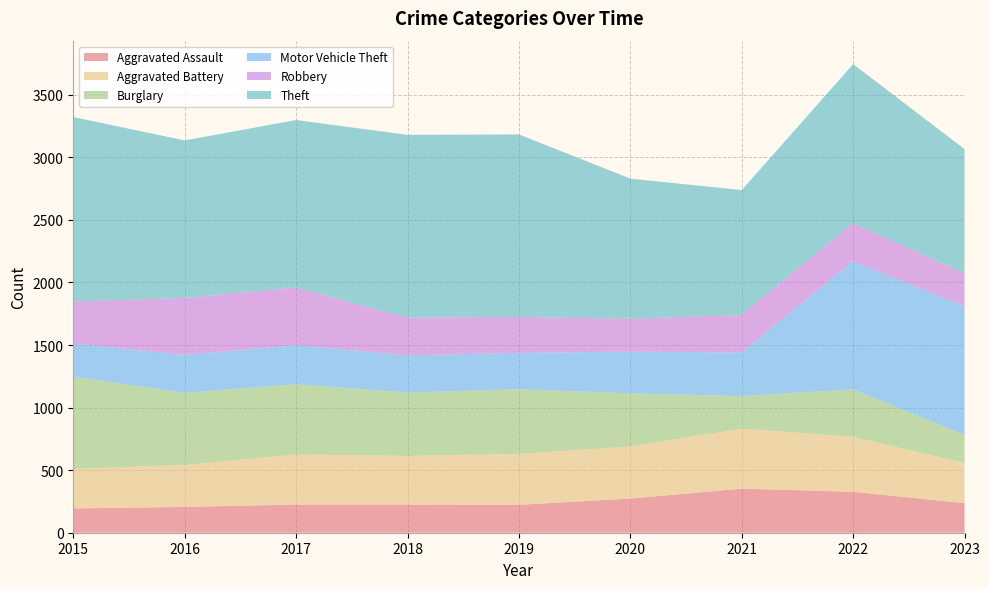

Reading left to right, extract all data points from this chart.

Aggravated Assault: 2015=194	2016=206	2017=225	2018=225	2019=223	2020=273	2021=352	2022=327	2023=236
Aggravated Battery: 2015=316	2016=336	2017=400	2018=389	2019=407	2020=416	2021=479	2022=439	2023=322
Burglary: 2015=738	2016=576	2017=562	2018=506	2019=517	2020=425	2021=261	2022=380	2023=225
Motor Vehicle Theft: 2015=263	2016=304	2017=312	2018=298	2019=290	2020=333	2021=348	2022=1024	2023=1029
Robbery: 2015=337	2016=454	2017=460	2018=301	2019=287	2020=263	2021=300	2022=304	2023=263
Theft: 2015=1474	2016=1259	2017=1339	2018=1461	2019=1459	2020=1120	2021=998	2022=1271	2023=991